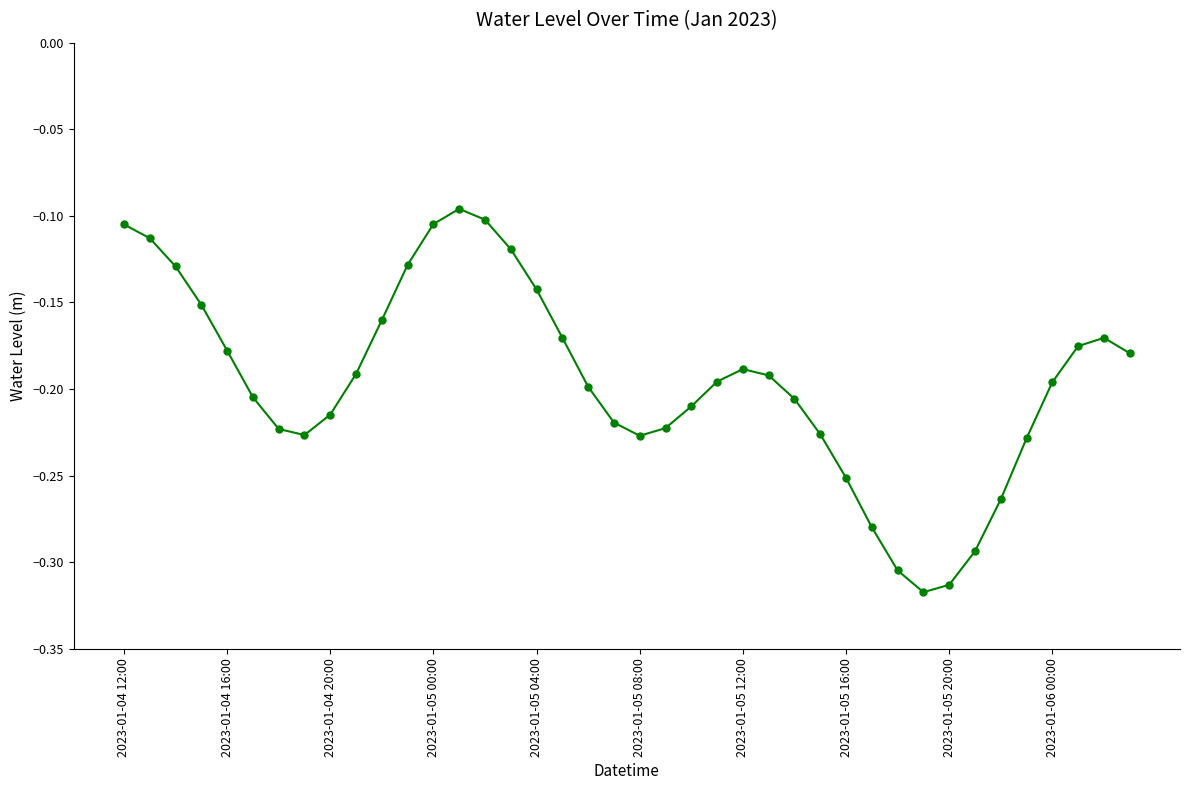

How many interior local valleys (lower than both neighbors) does the data have?

3